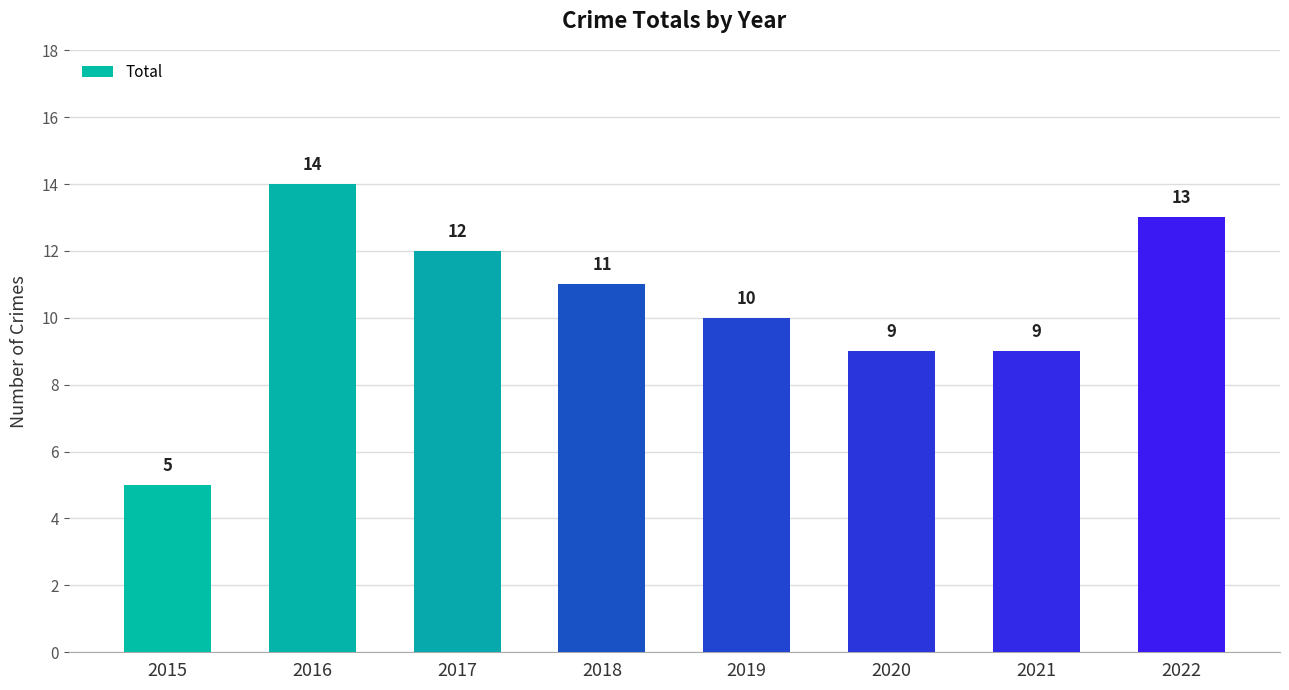

How many values are below 11?

4